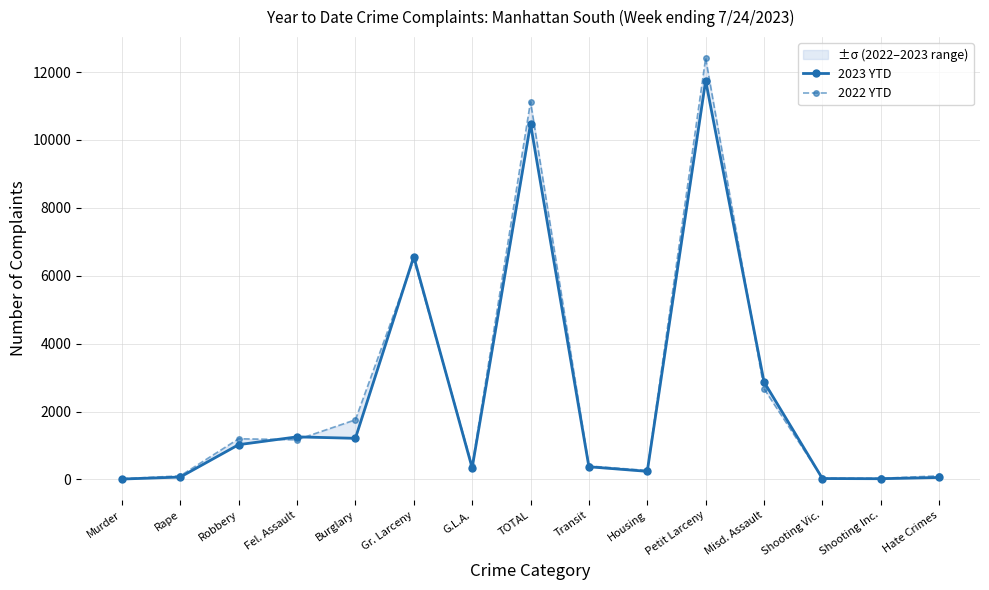

At Murder, list the series in order from largest to smallest.

2022 YTD, 2023 YTD